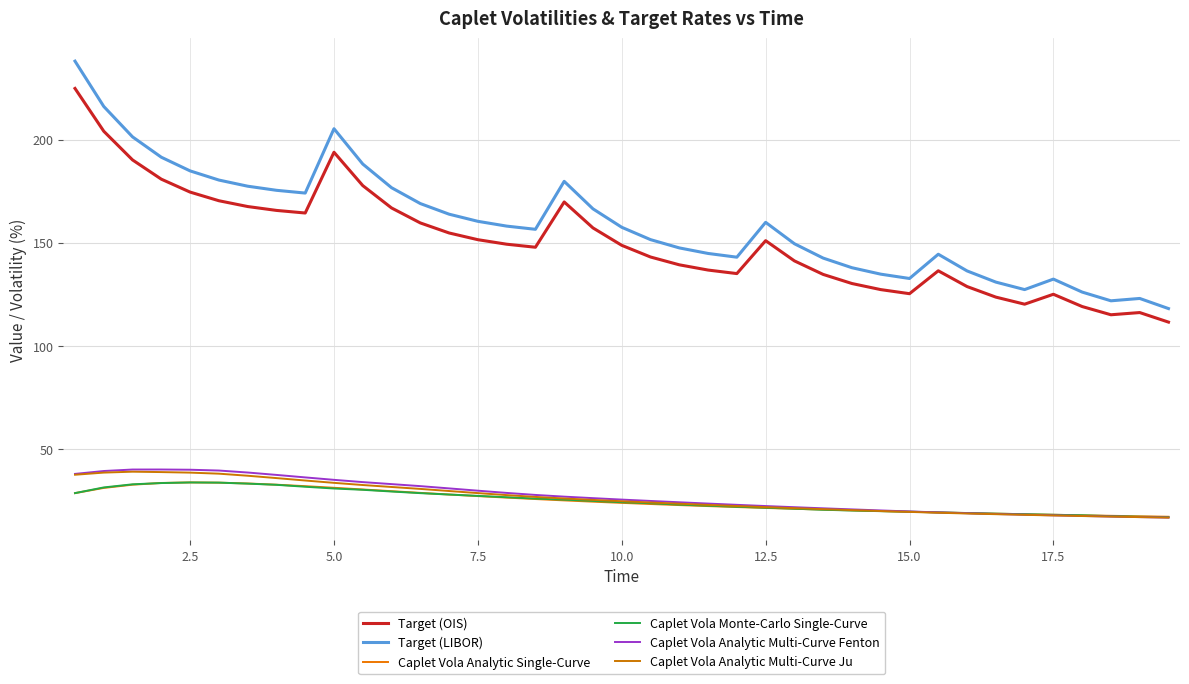

How many lines are shown in the chart?

6